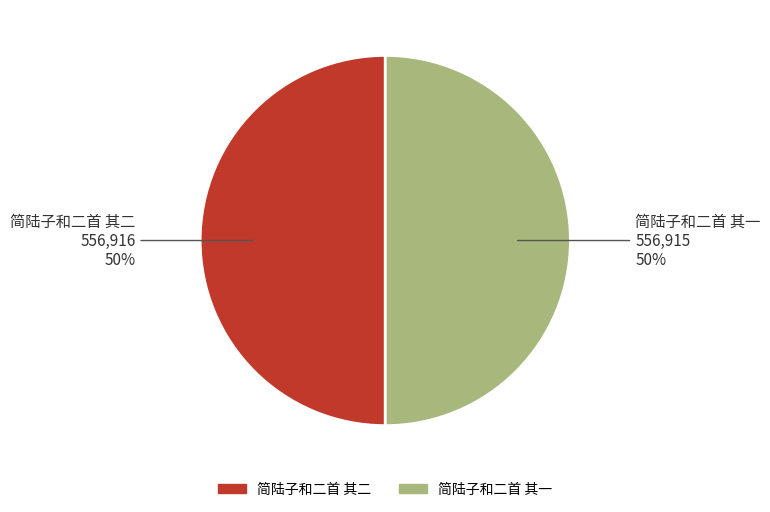

How many slices are in this pie chart?

2